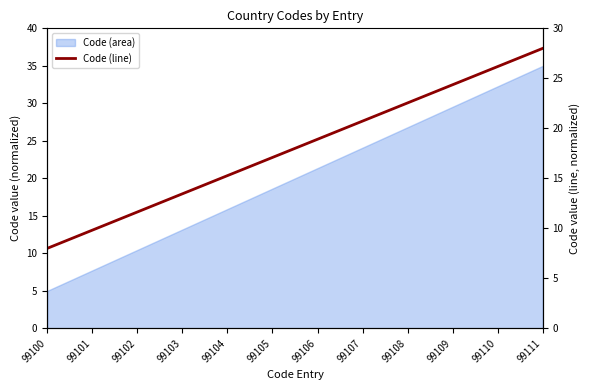

Rank the categories by value from highest to lowest.

99111, 99110, 99109, 99108, 99107, 99106, 99105, 99104, 99103, 99102, 99101, 99100